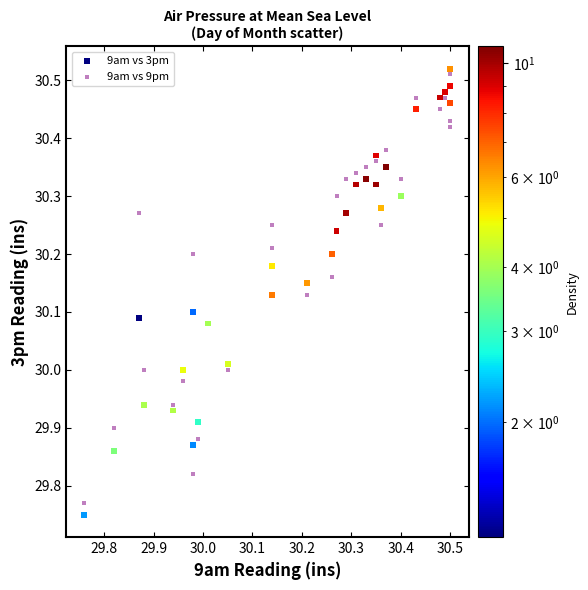

What is the X range (max minus min) for the scatter plot?

0.7